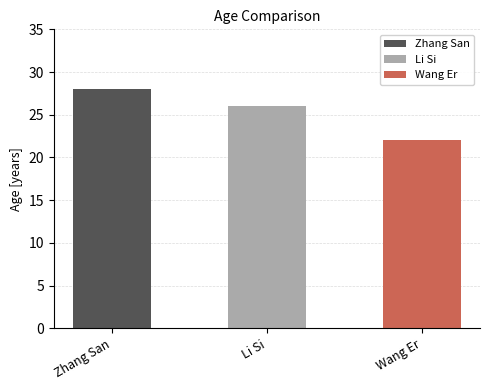

Which category has the highest value across all series?

Zhang San